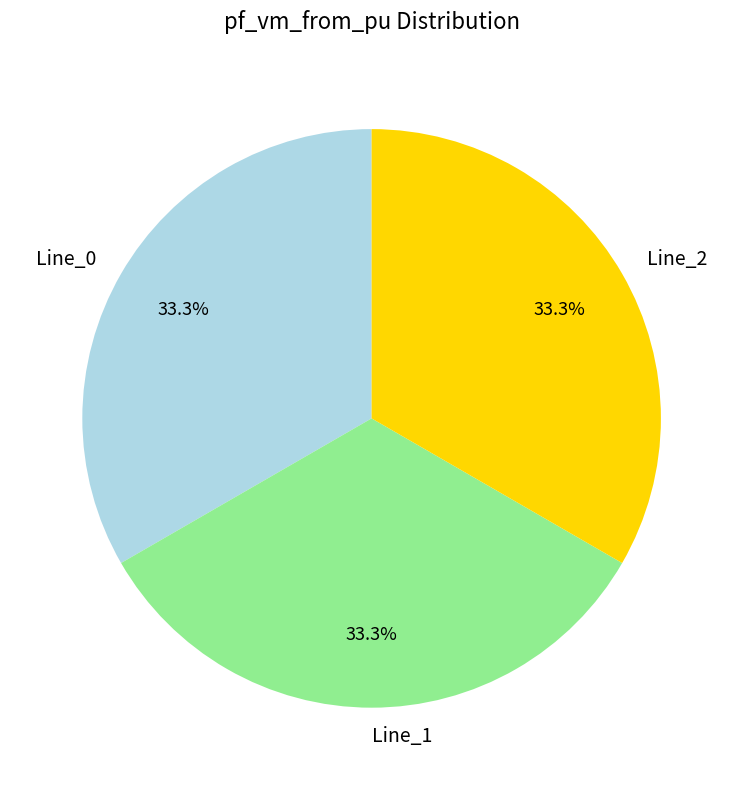

The Line_1 slice represents 11% of the pie. True or false?

False